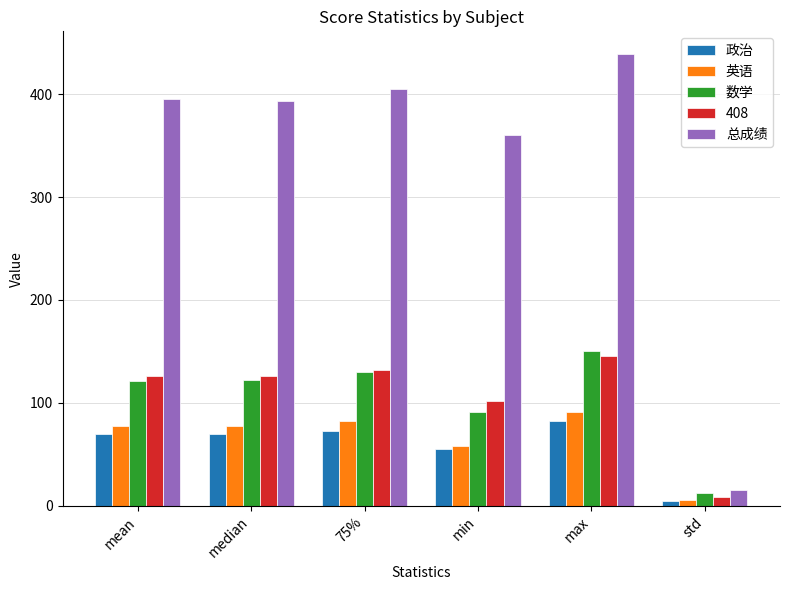

Which category has the lowest value across all series?

std